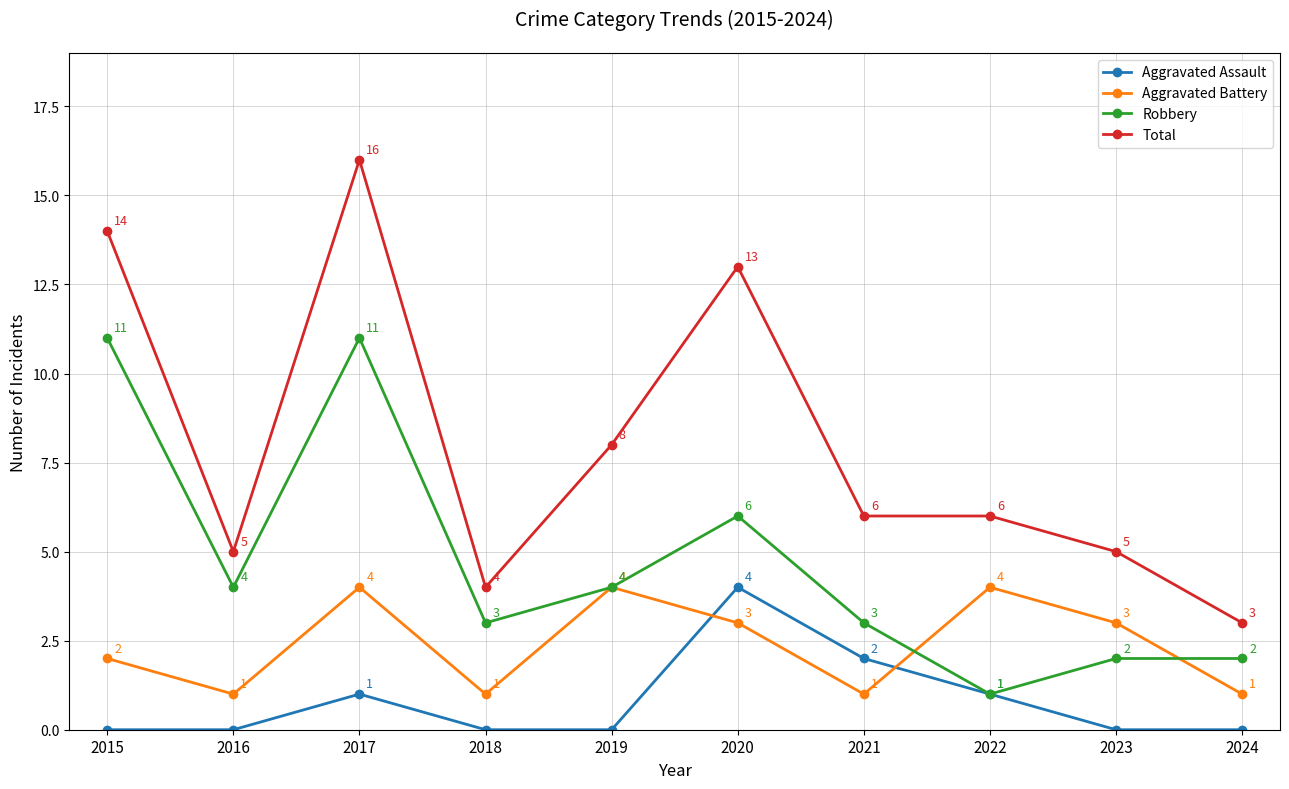

Between 2017 and 2023, which series saw the biggest shift?

Total